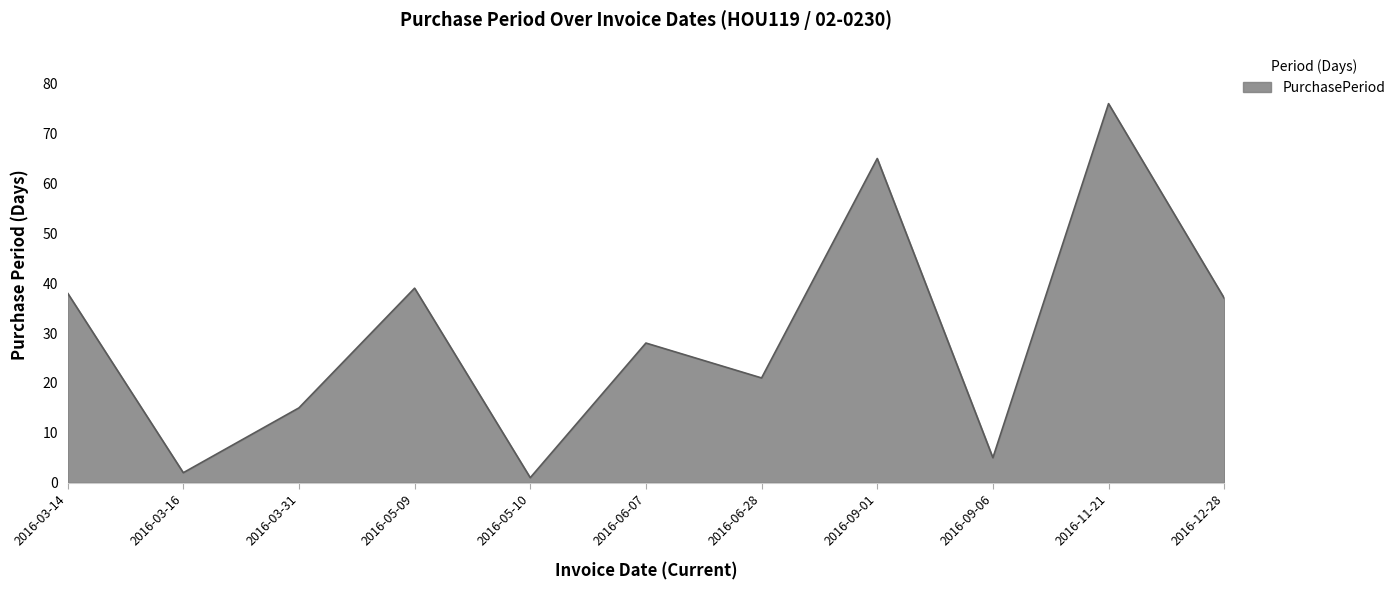

What is the difference between the maximum and minimum values?

75